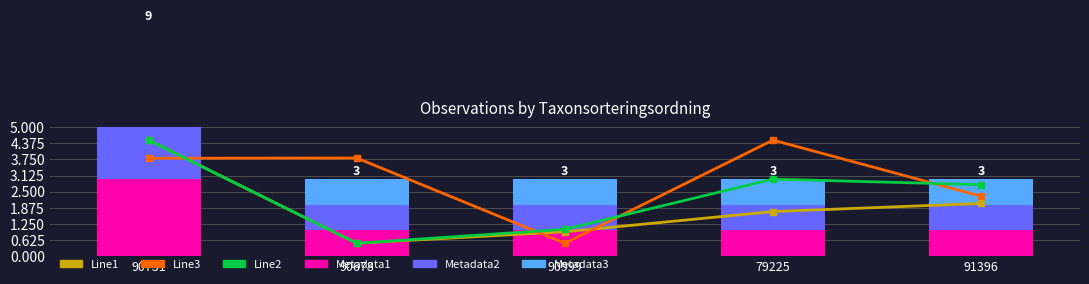

How many groups of bars are there?

5